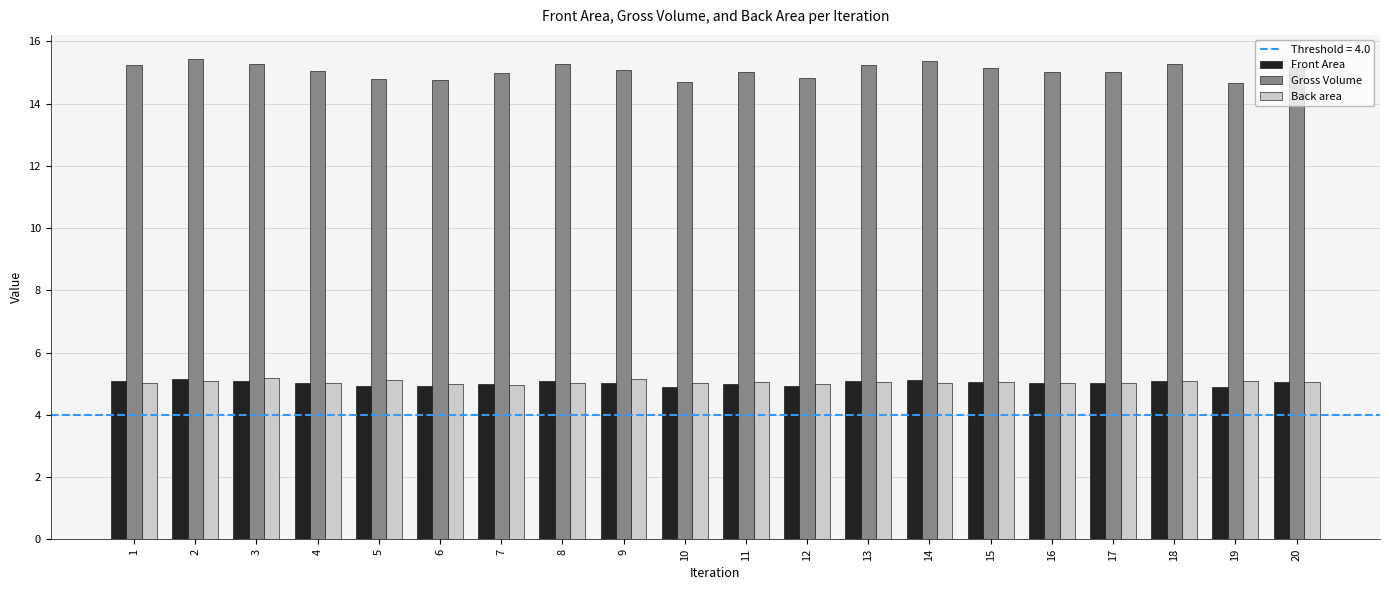

What is the highest value of the Back area series?

5.2